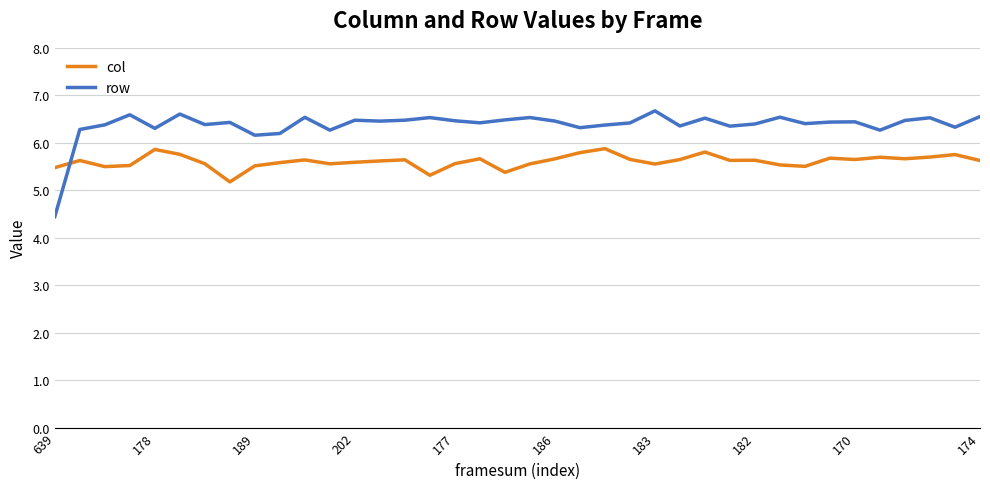

What is the difference between the maximum and minimum values in the col series?

0.7